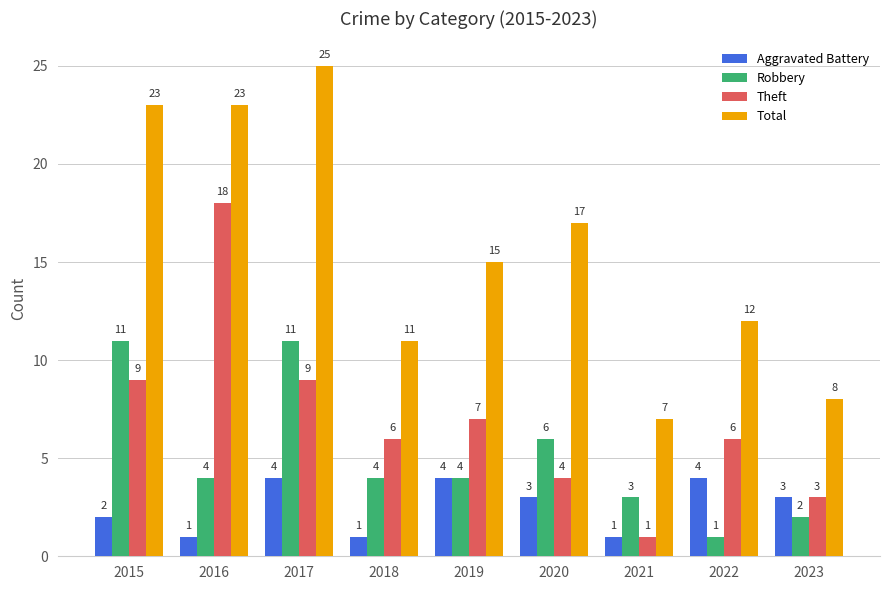

The Aggravated Battery series shows 1 at 2016. True or false?

True